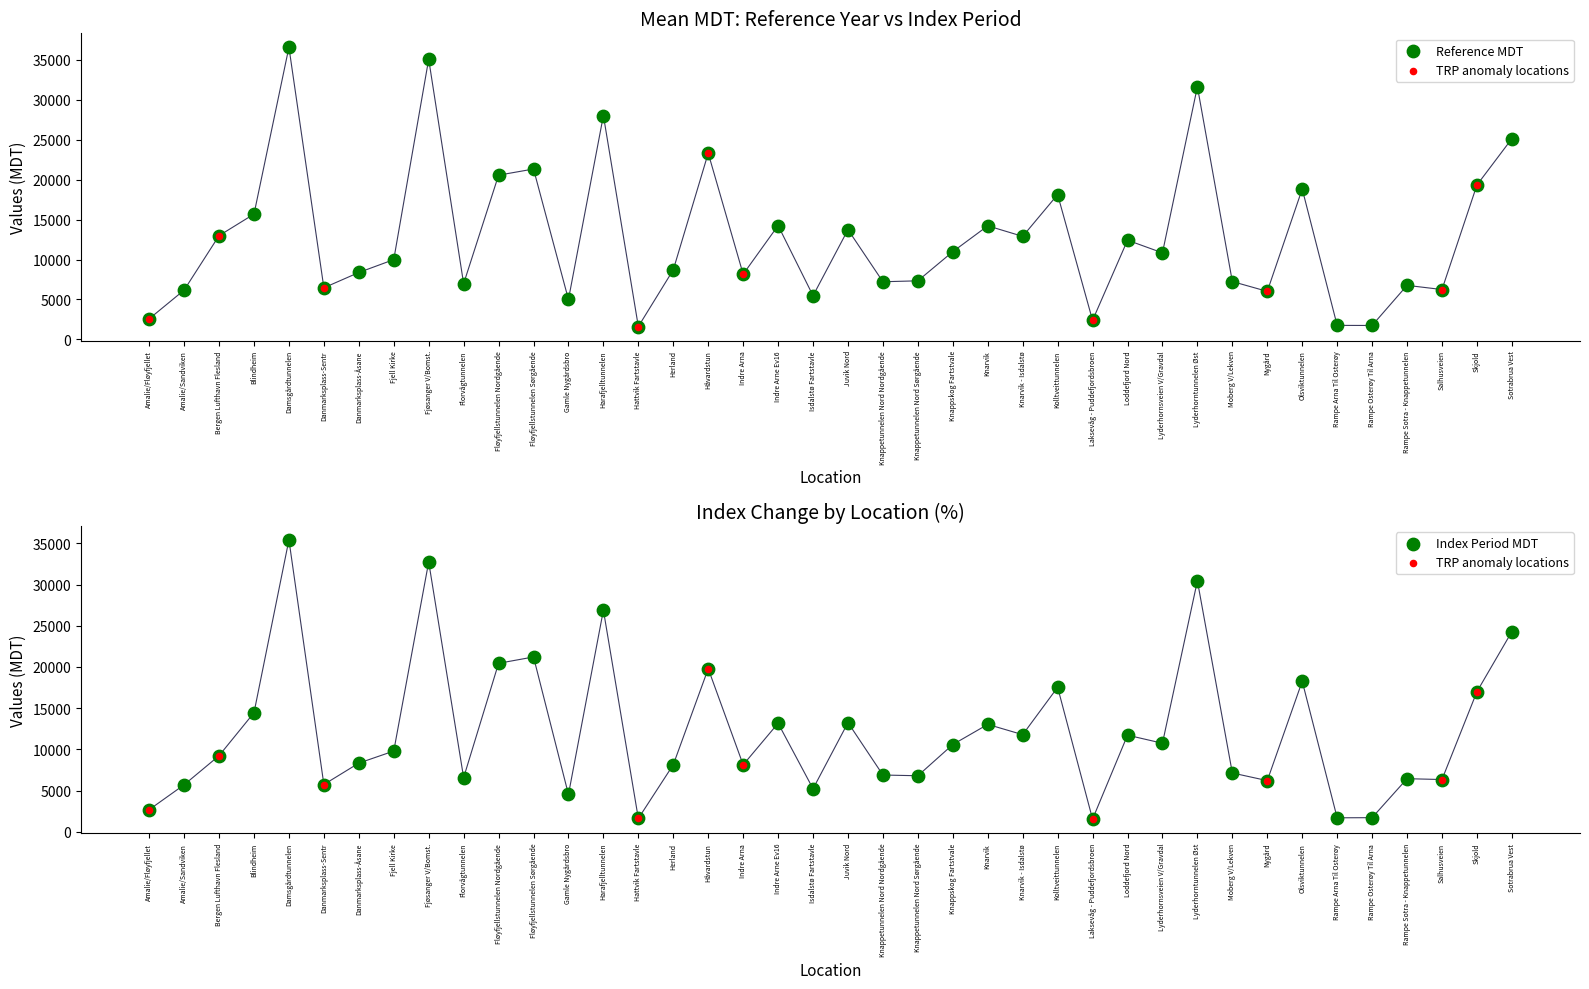

At which category is the sum across all series the highest?

Damsgårdtunnelen